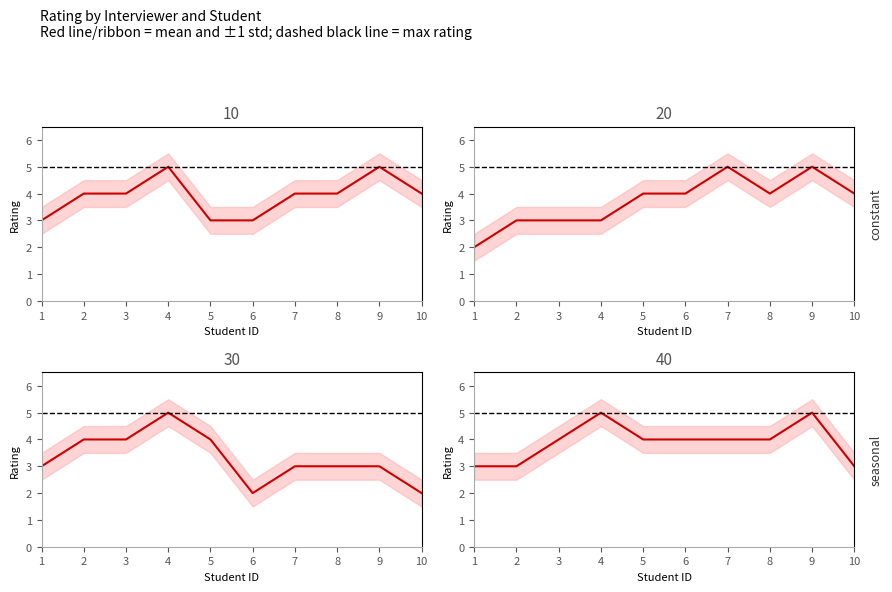

Reading right to left, what are all the values shown in this chart?

interviewer_10: 4	5	4	4	3	3	5	4	4	3
interviewer_20: 4	5	4	5	4	4	3	3	3	2
interviewer_30: 2	3	3	3	2	4	5	4	4	3
interviewer_40: 3	5	4	4	4	4	5	4	3	3